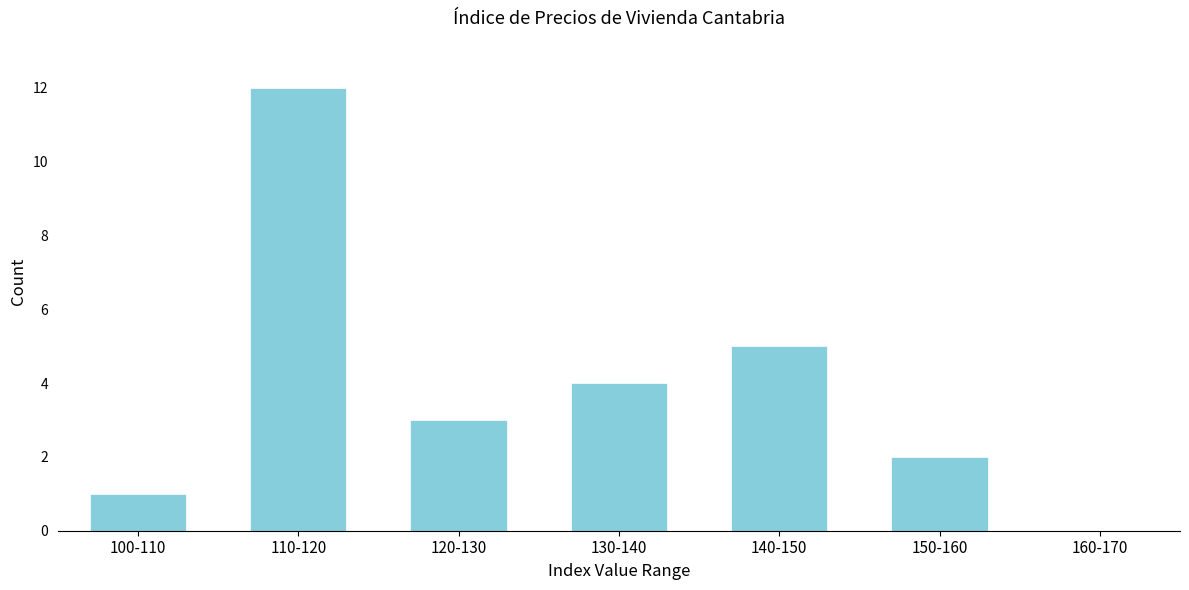

Reading left to right, extract all data points from this chart.

100-110=1	110-120=12	120-130=3	130-140=4	140-150=5	150-160=2	160-170=0